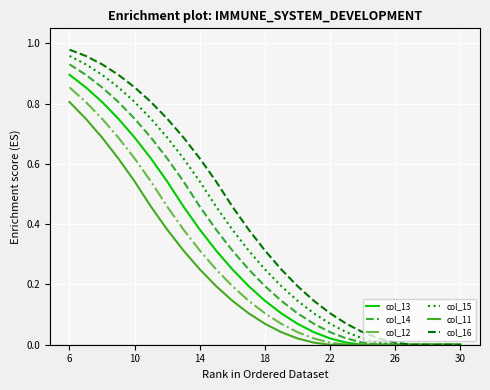

Rank the series by their average value, from lowest to highest.

col_11, col_12, col_13, col_14, col_15, col_16